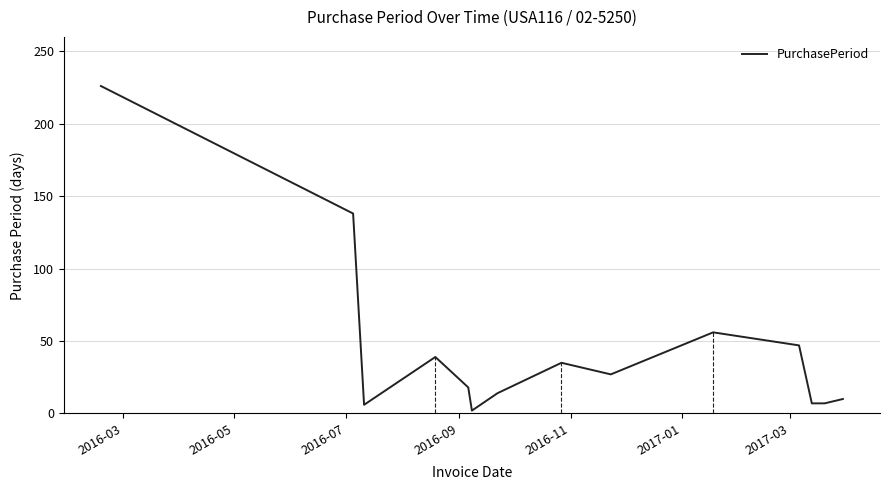

What is the maximum value for PurchasePeriod?

226